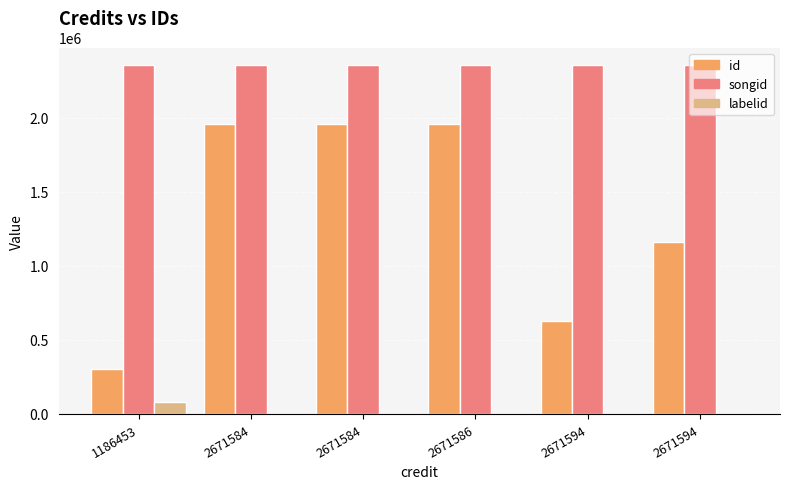

Read the songid value at 1186453, to the nearest 10.

2356180